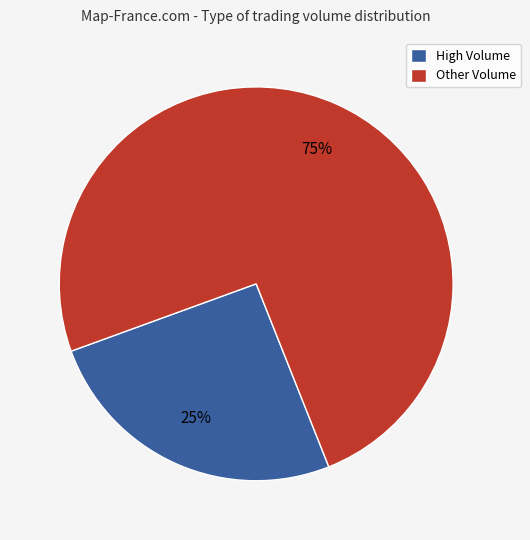

Which slice is the smallest?

High Volume